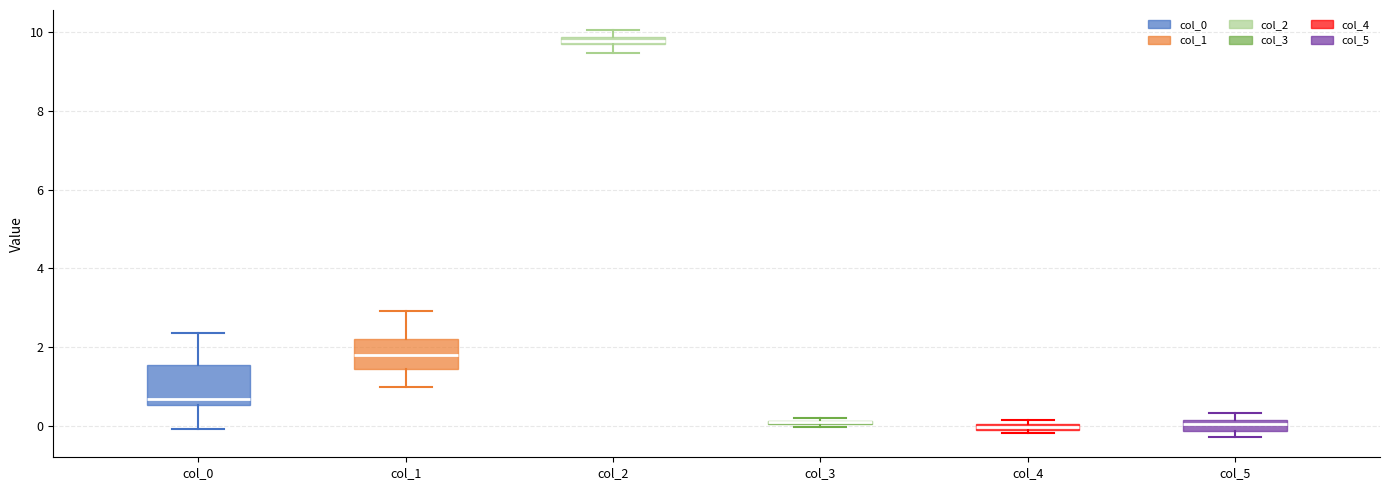

Where does the median line of the box for col_5 sit on the y-axis? The values are not printed on the chart, so give them approximately, as read against the axis.

0.0